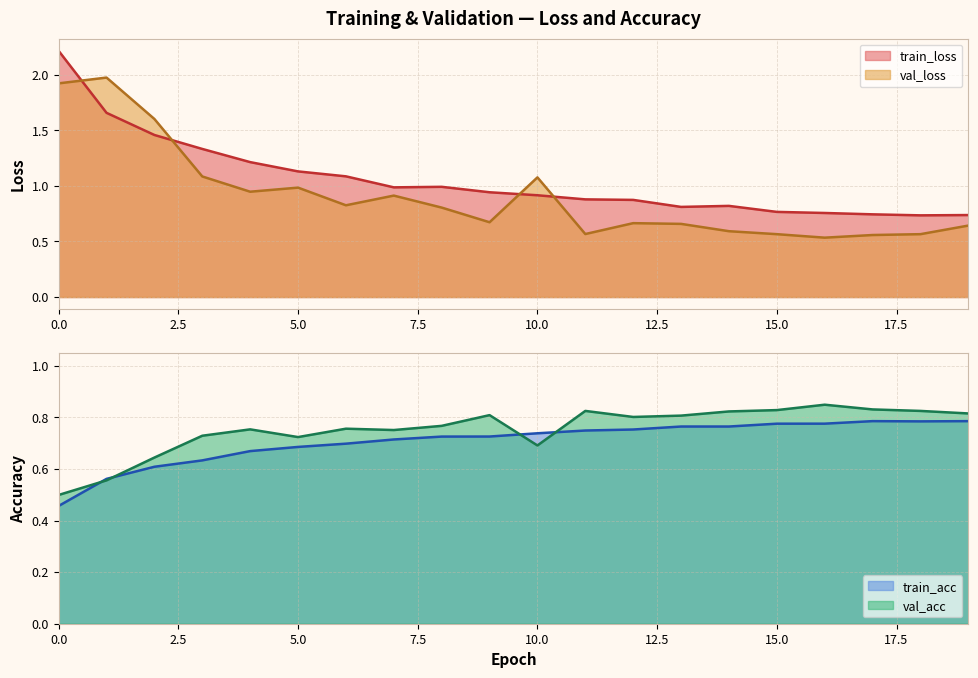

At how many categories does at least one series exceed 1?

8